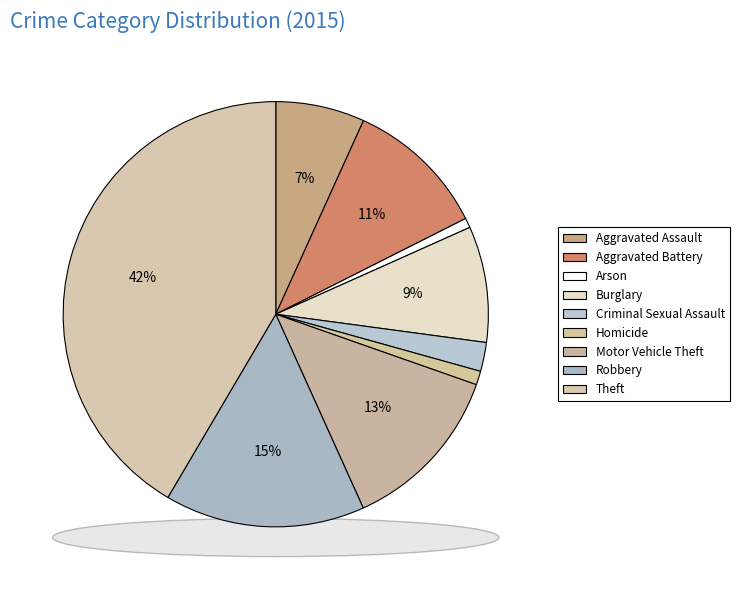

The Burglary slice represents 9% of the pie. True or false?

True